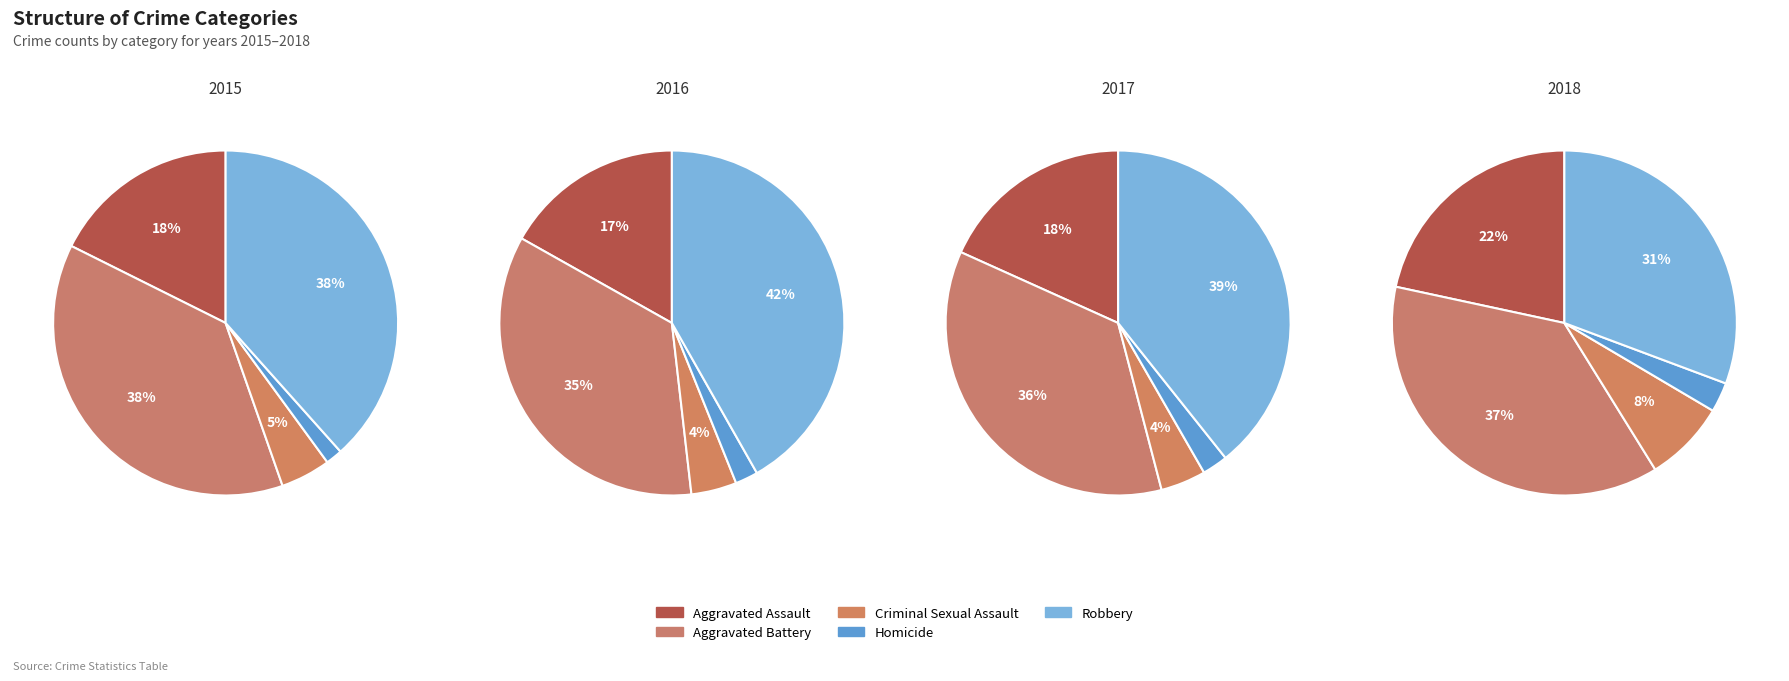

Does any single category account for the majority?

No